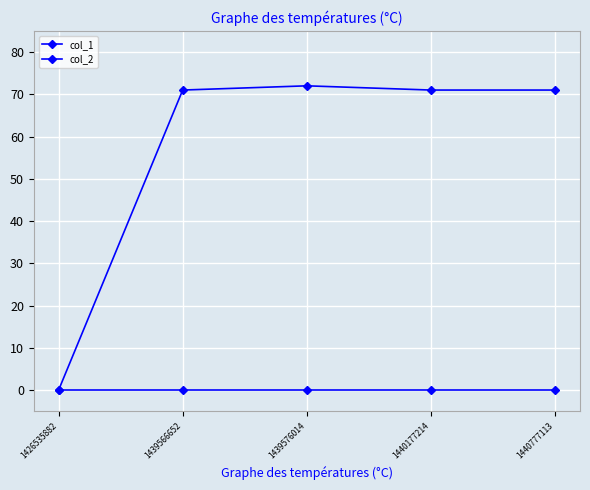

Count the number of categories in the chart.

5